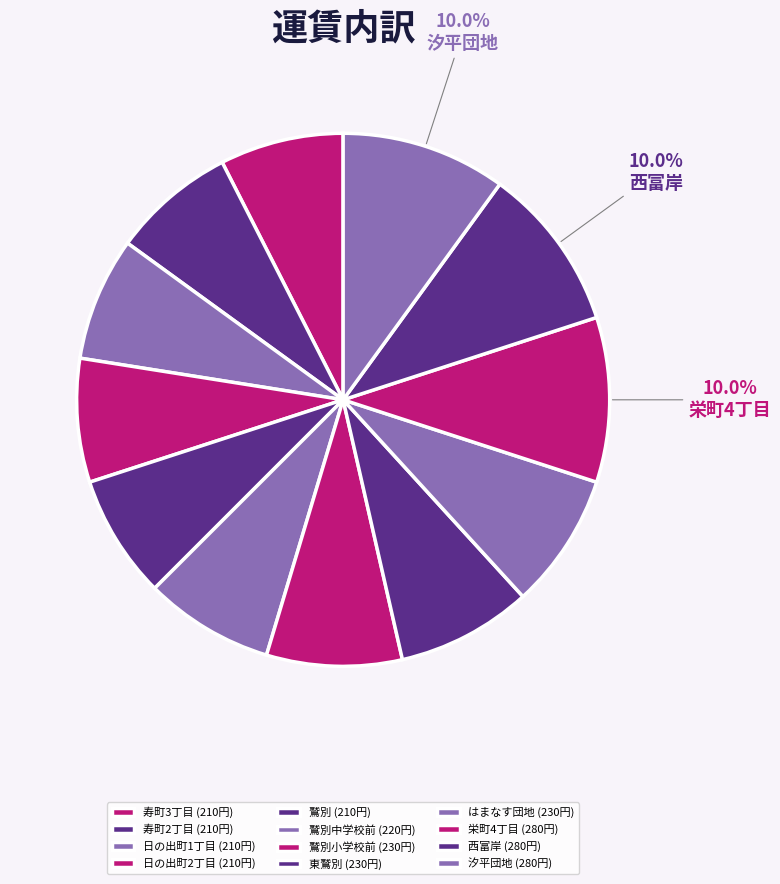

How many slices are in this pie chart?

12